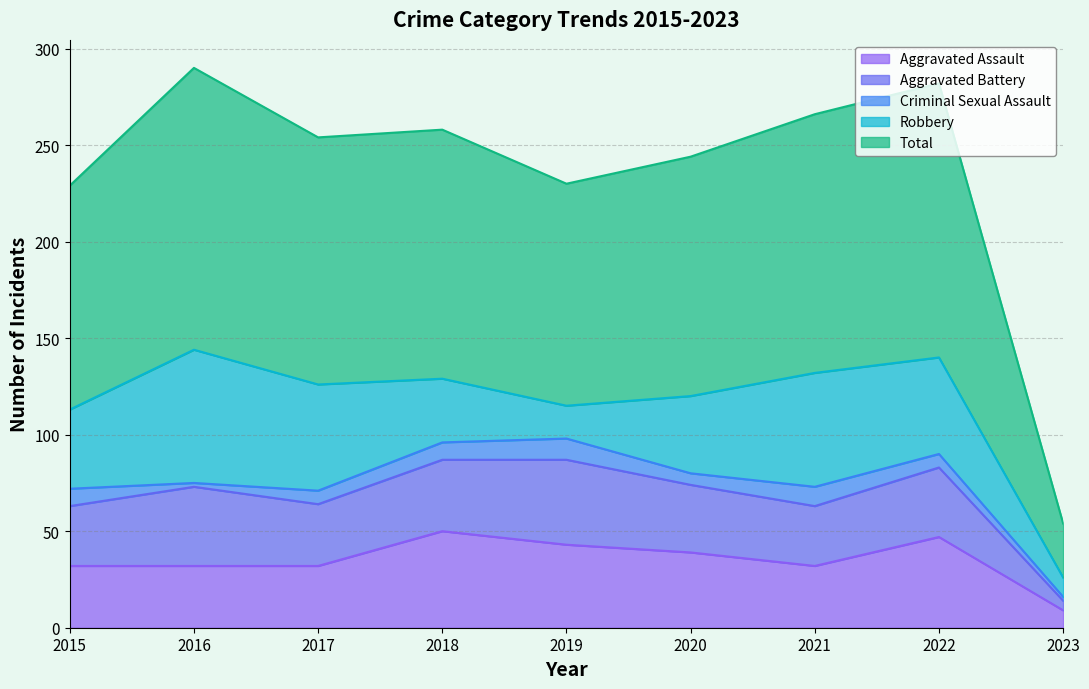

List the series in order of their peak value, lowest first.

Criminal Sexual Assault, Aggravated Battery, Aggravated Assault, Robbery, Total